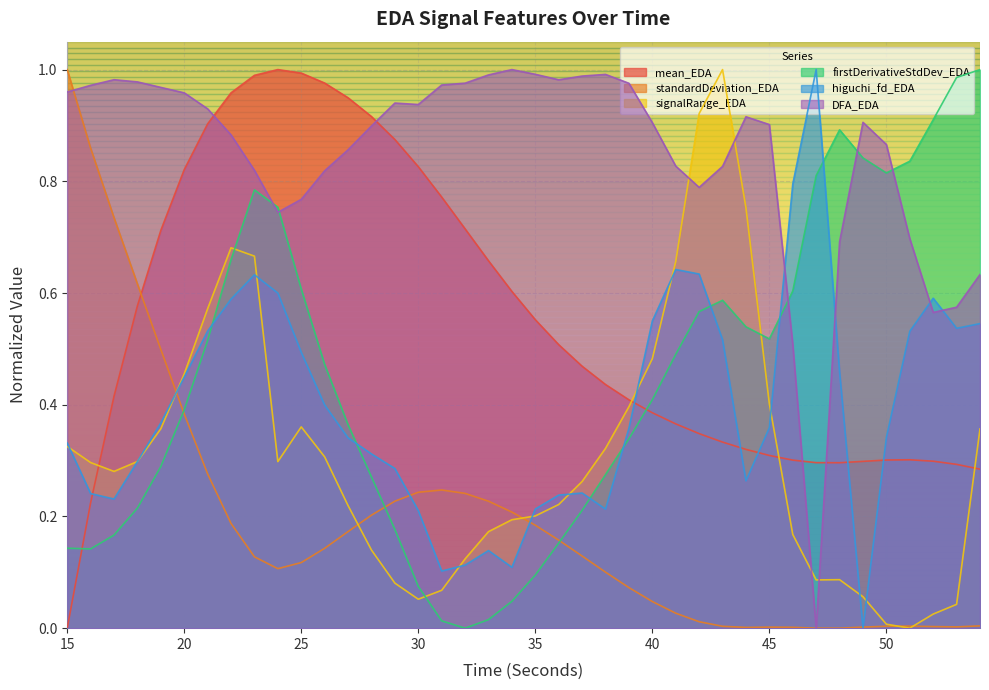

Does the chart display data point markers on the line(s)?

No